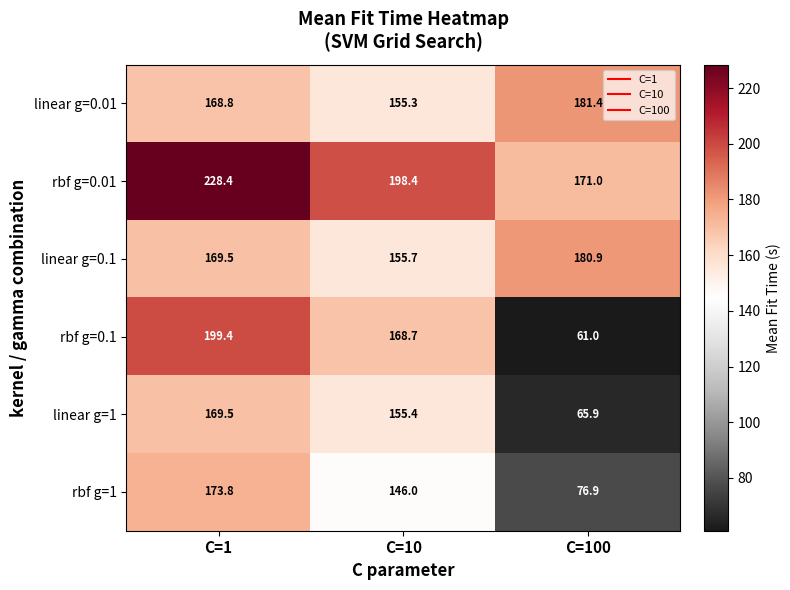

Where is linear g=0.01 nearest to the value 168?

C=1